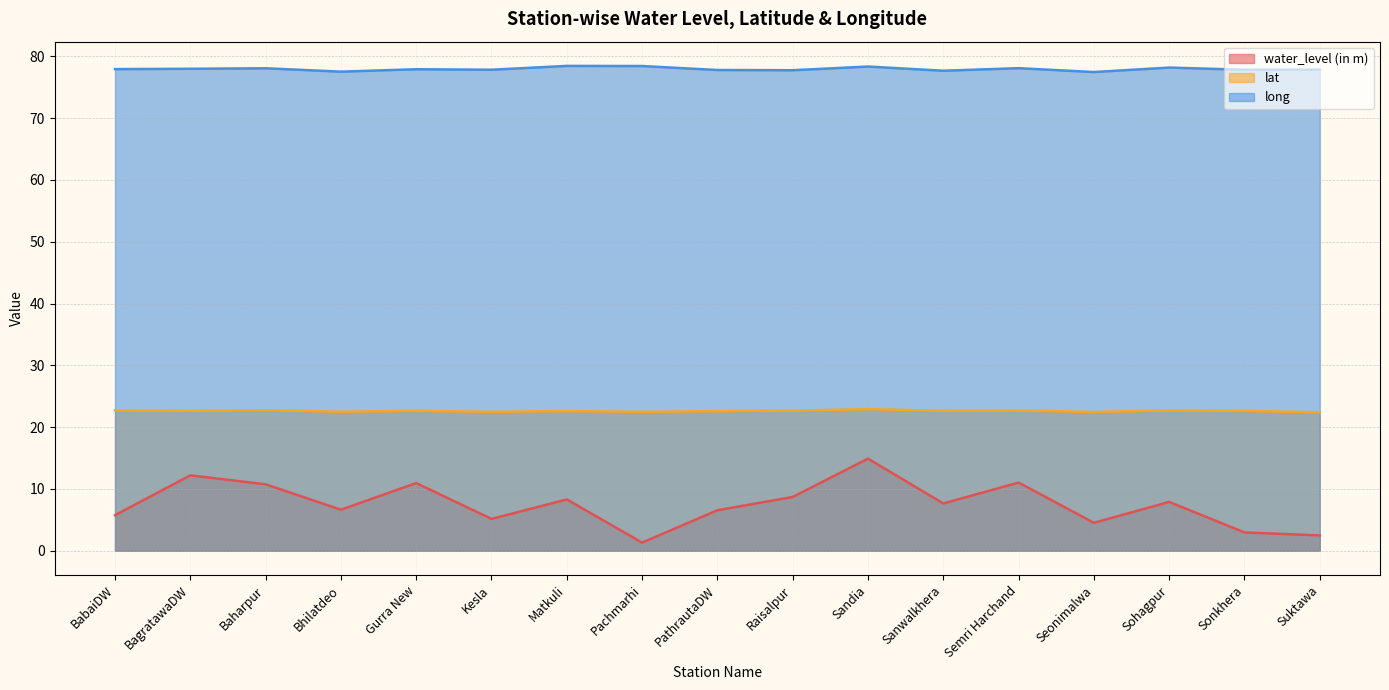

What is the value of the lat point at the 12th from the left?

22.6